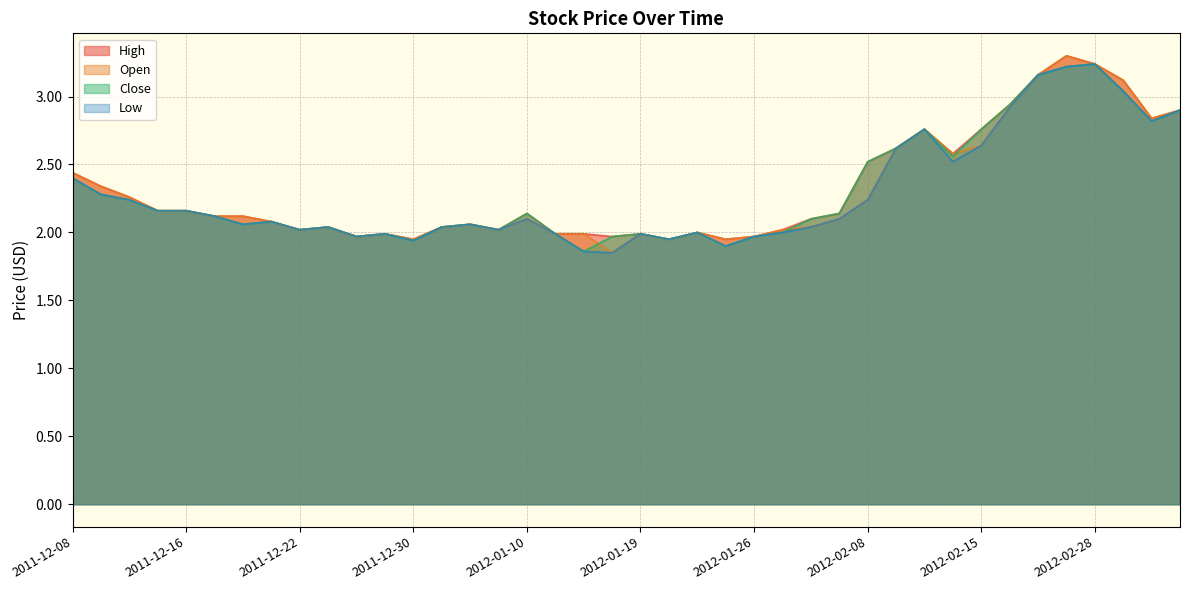

Rank the series by their maximum value, from lowest to highest.

Close, Low, High, Open